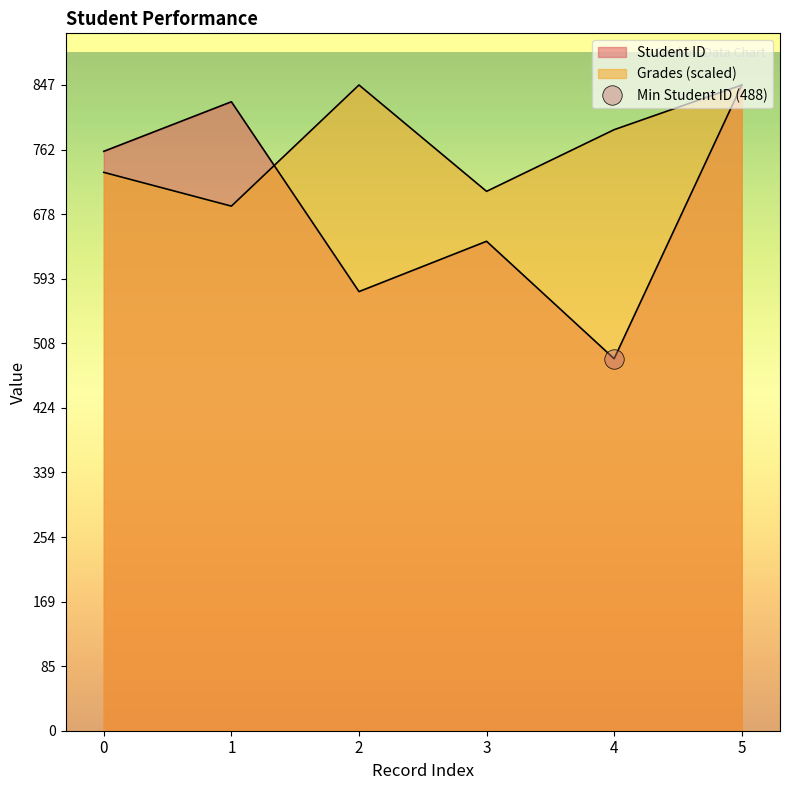

At which category does Student ID reach its first local peak?

1